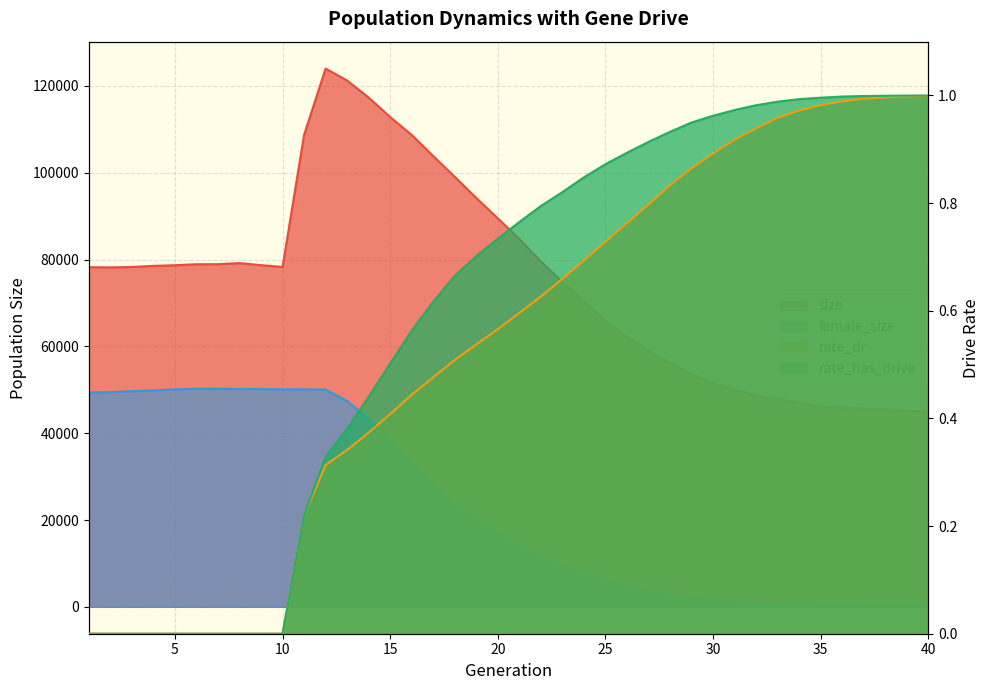

Which series changed the most between 5 and 9?

female_size